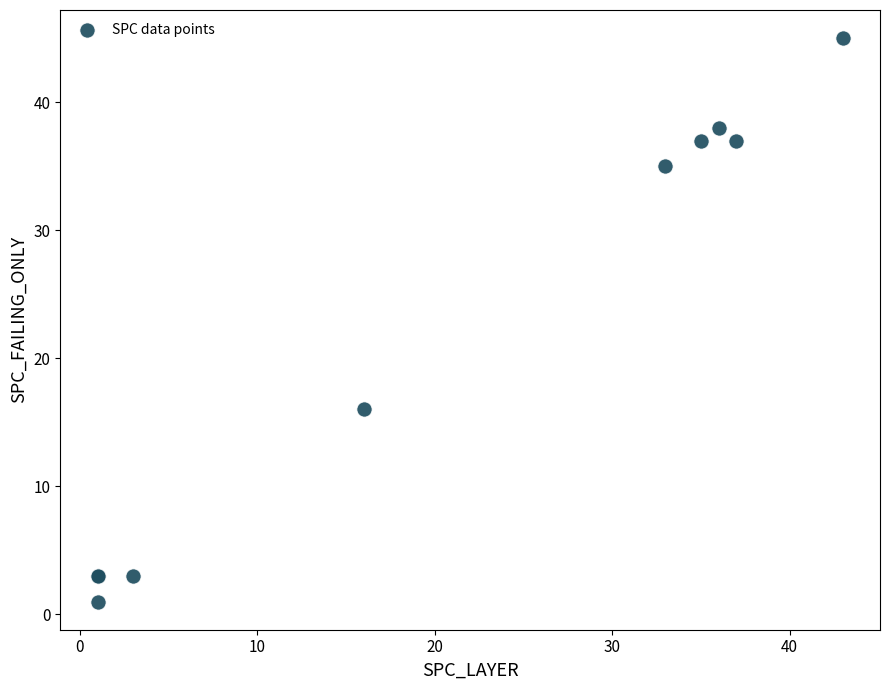

What Y value in the scatter plot is closest to 23?

16